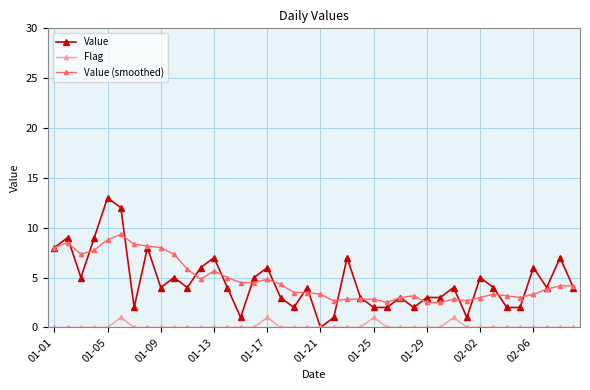

What is the value of the Value point at the 6th from the left?

12.0